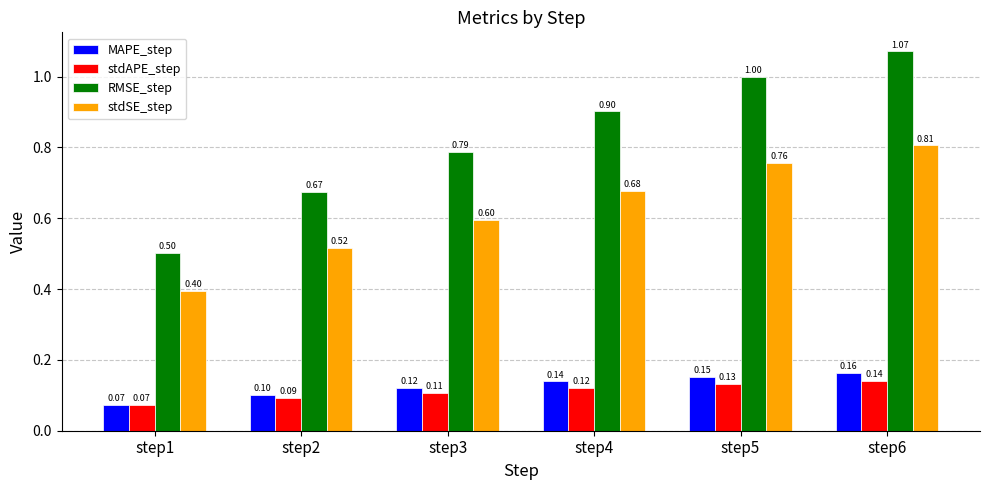

At which label does MAPE_step reach its peak?

step6